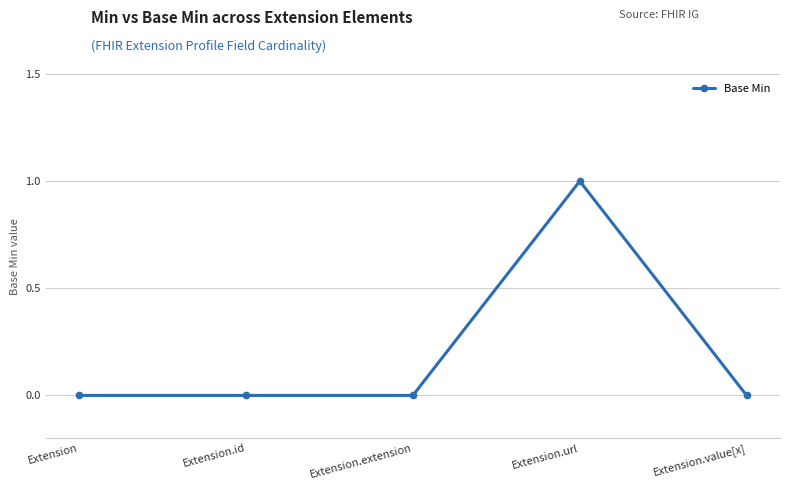

What is the label of the 2nd point from the left?

Extension.id